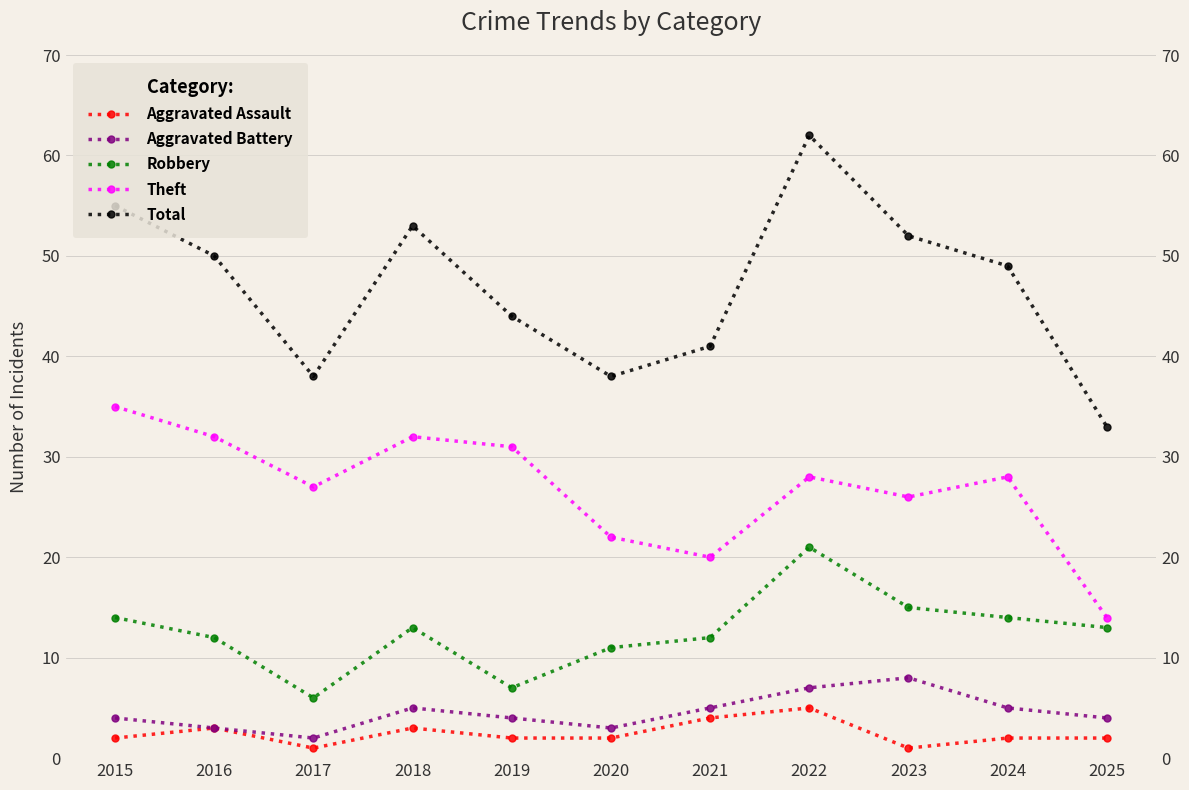

At which label does Aggravated Battery reach its peak?

2023